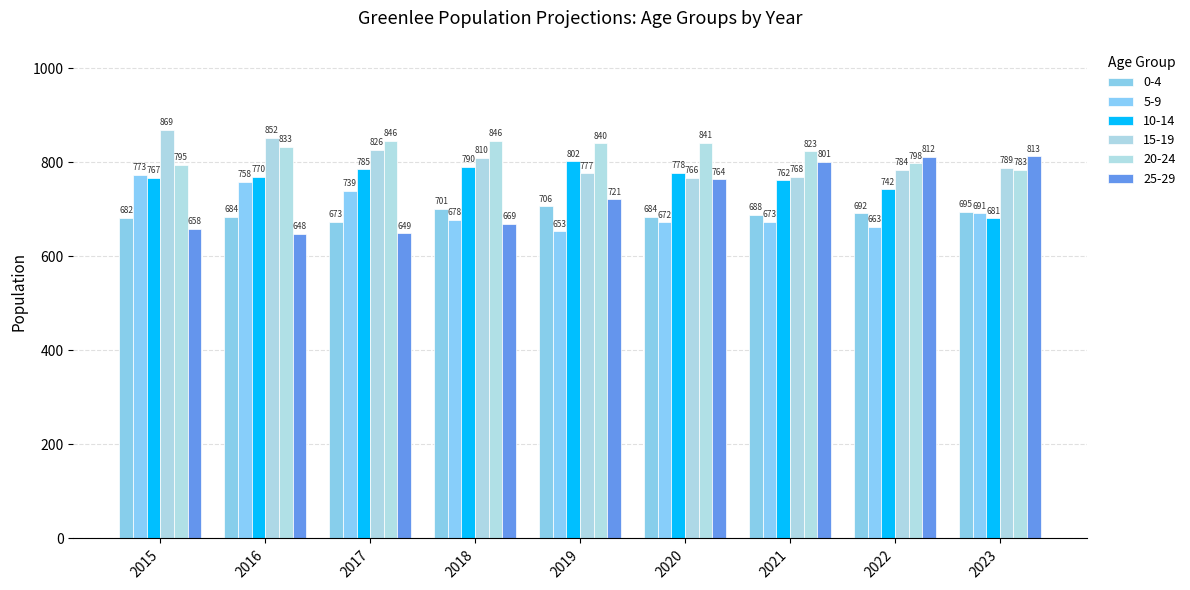

What is the value of the 0-4 bar at the 7th from the left?

687.9